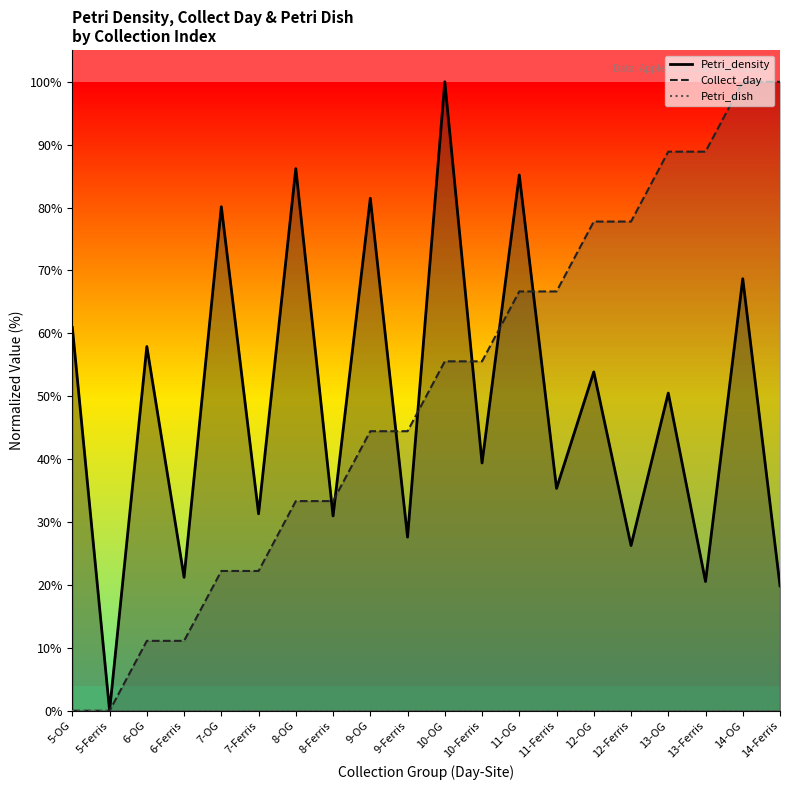

Reading right to left, extract all data points from this chart.

Petri_density: 19.9	68.7	20.5	50.5	26.3	53.9	35.4	85.2	39.4	100.0	27.6	81.5	31.0	86.2	31.3	80.1	21.2	57.9	0.0	60.9
Collect_day: 100.0	100.0	88.9	88.9	77.8	77.8	66.7	66.7	55.6	55.6	44.4	44.4	33.3	33.3	22.2	22.2	11.1	11.1	0.0	0.0